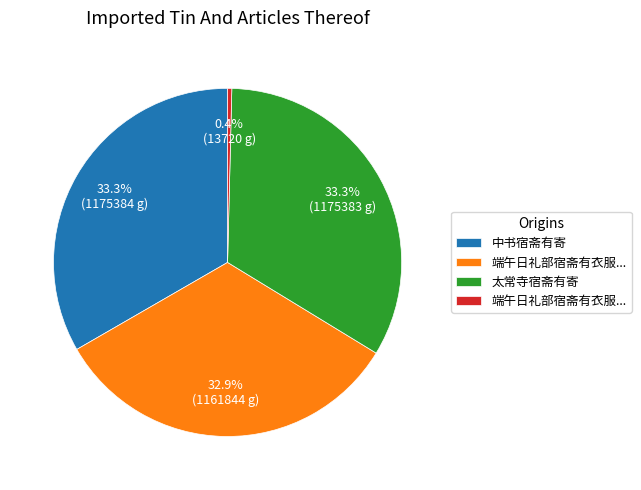

Is there any slice that represents more than half of the pie?

No